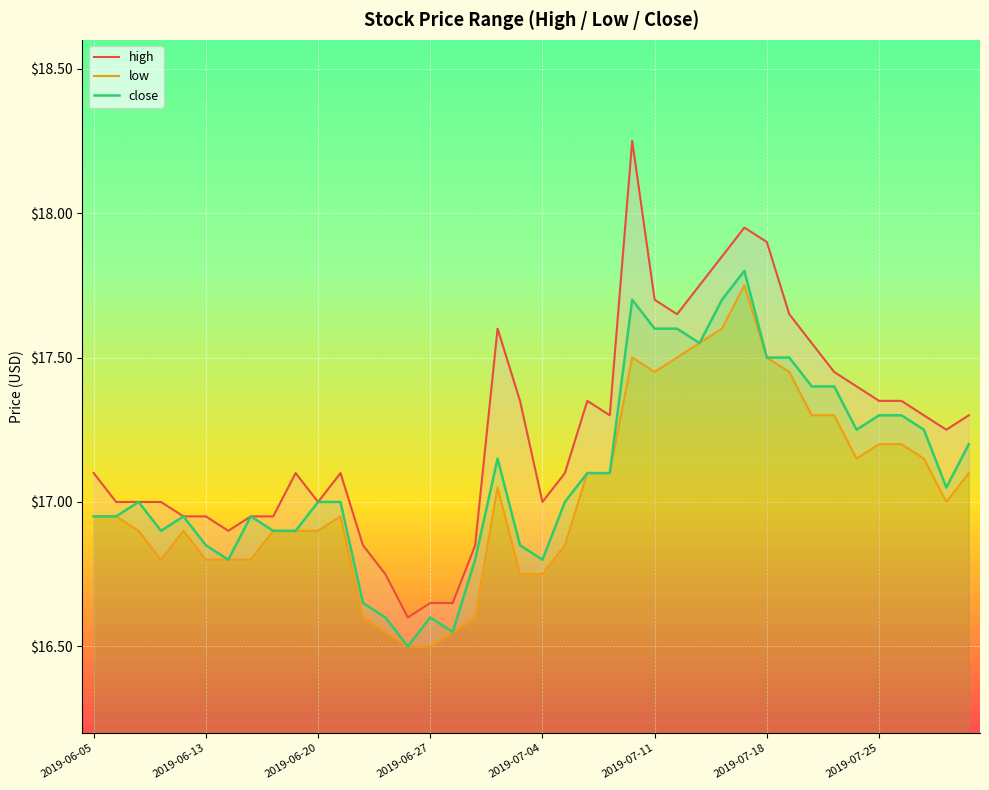

List the labels in order of close value, smallest first.

2019-06-26, 2019-06-28, 2019-06-25, 2019-06-27, 2019-06-24, 2019-06-14, 2019-07-01, 2019-07-04, 2019-06-13, 2019-07-03, 2019-06-11, 2019-06-18, 2019-06-19, 2019-06-05, 2019-06-06, 2019-06-12, 2019-06-17, 2019-06-10, 2019-06-20, 2019-06-21, 2019-07-05, 2019-07-30, 2019-07-08, 2019-07-09, 2019-07-02, 2019-07-31, 2019-07-24, 2019-07-29, 2019-07-25, 2019-07-26, 2019-07-22, 2019-07-23, 2019-07-18, 2019-07-19, 2019-07-15, 2019-07-11, 2019-07-12, 2019-07-10, 2019-07-16, 2019-07-17